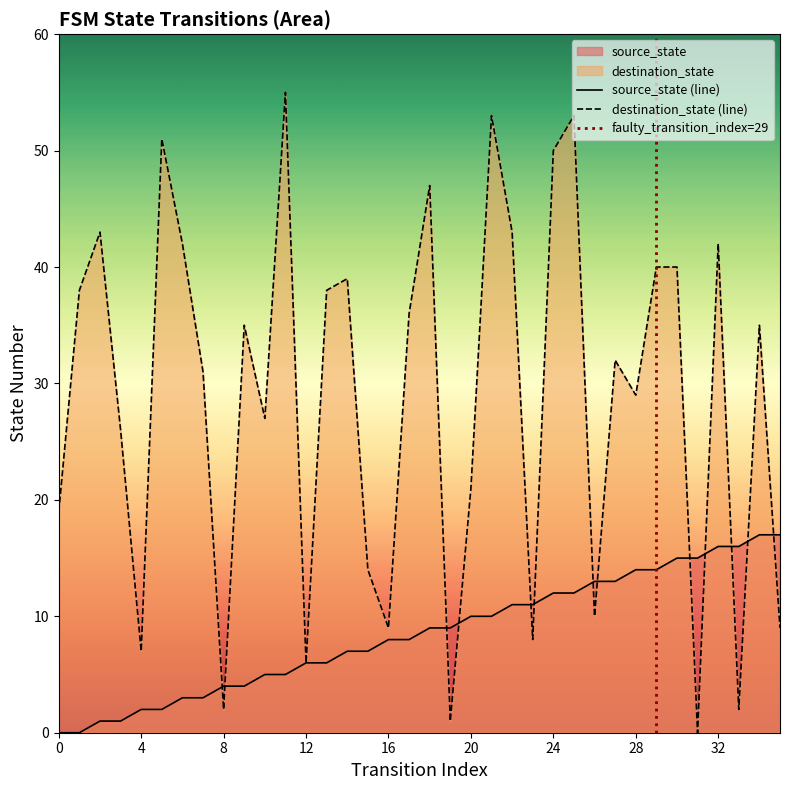

Reading left to right, transcribe all the data shown in this chart.

source_state: 0	0	1	1	2	2	3	3	4	4	5	5	6	6	7	7	8	8	9	9	10	10	11	11	12	12	13	13	14	14	15	15	16	16	17	17
destination_state: 19	38	43	26	7	51	42	31	2	35	27	55	6	38	39	14	9	36	47	1	21	53	43	8	50	53	10	32	29	40	40	0	42	2	35	9